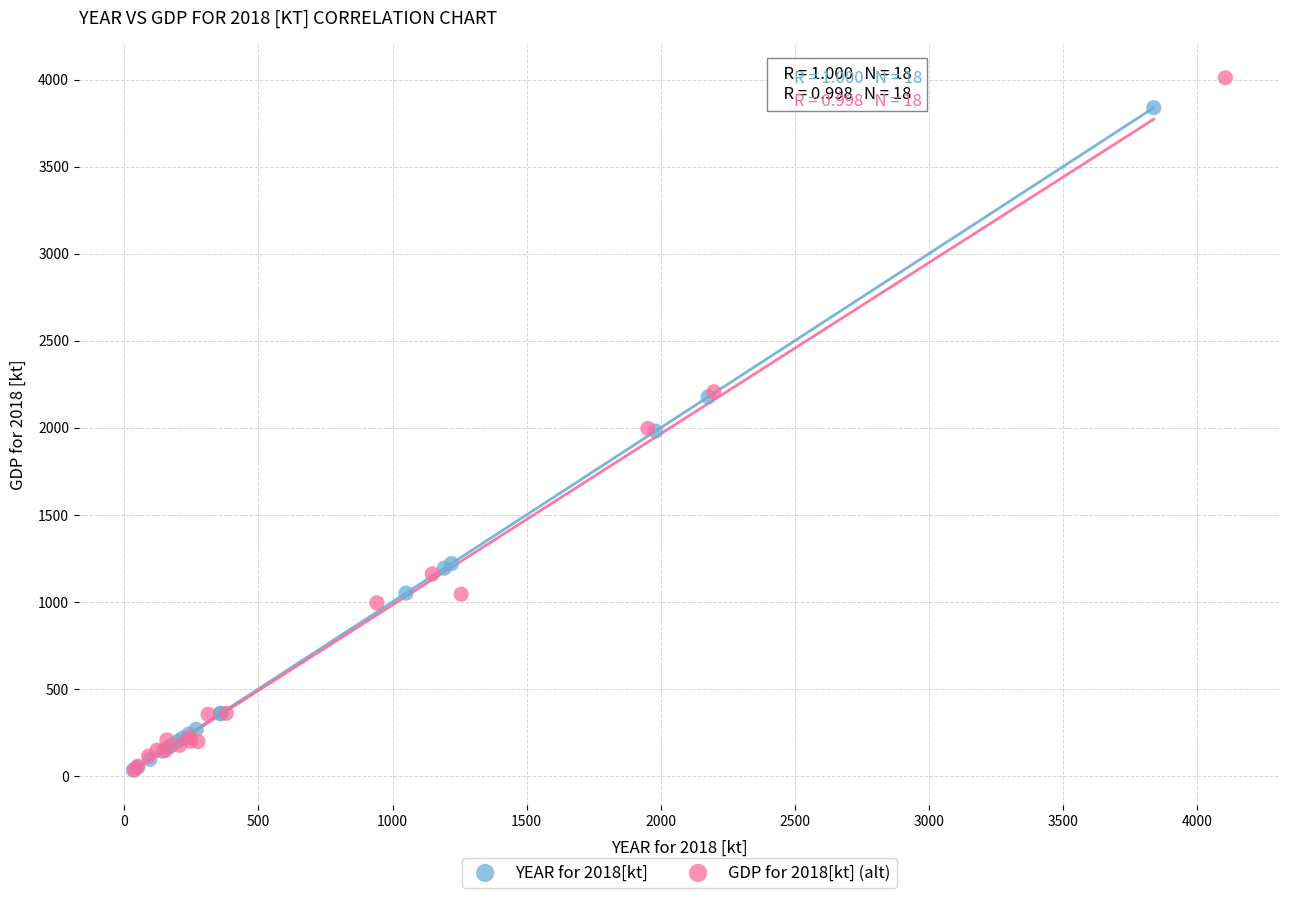

Which series has the largest Y range (max minus min)?

GDP for 2018[kt] (alt)